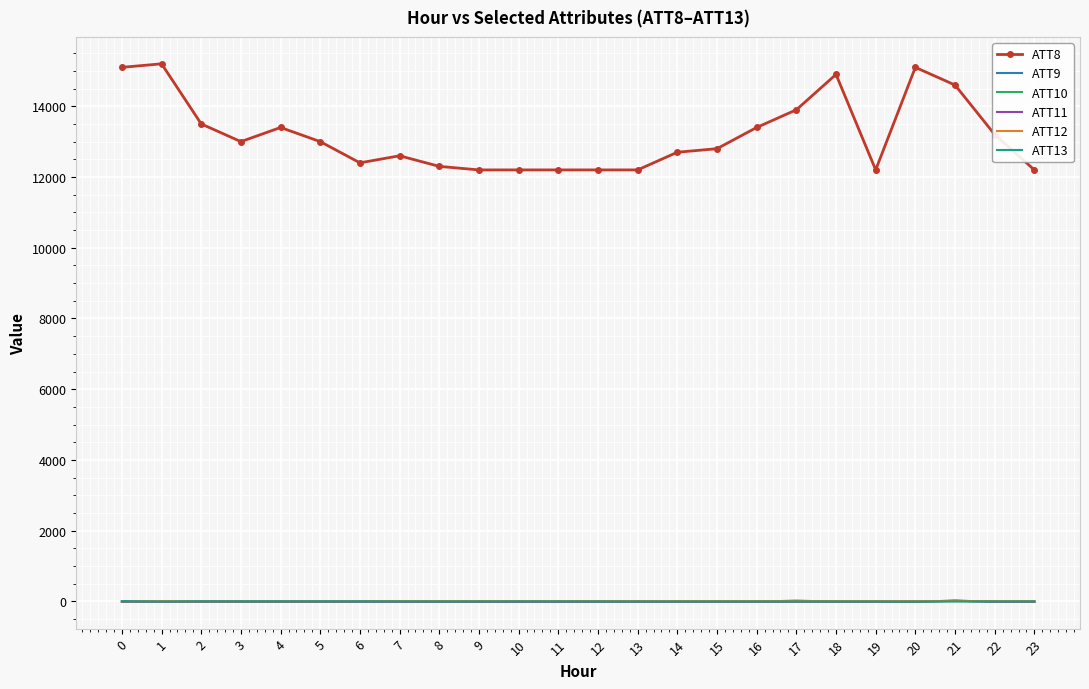

The value of ATT12 at 3 is 4.1. True or false?

True